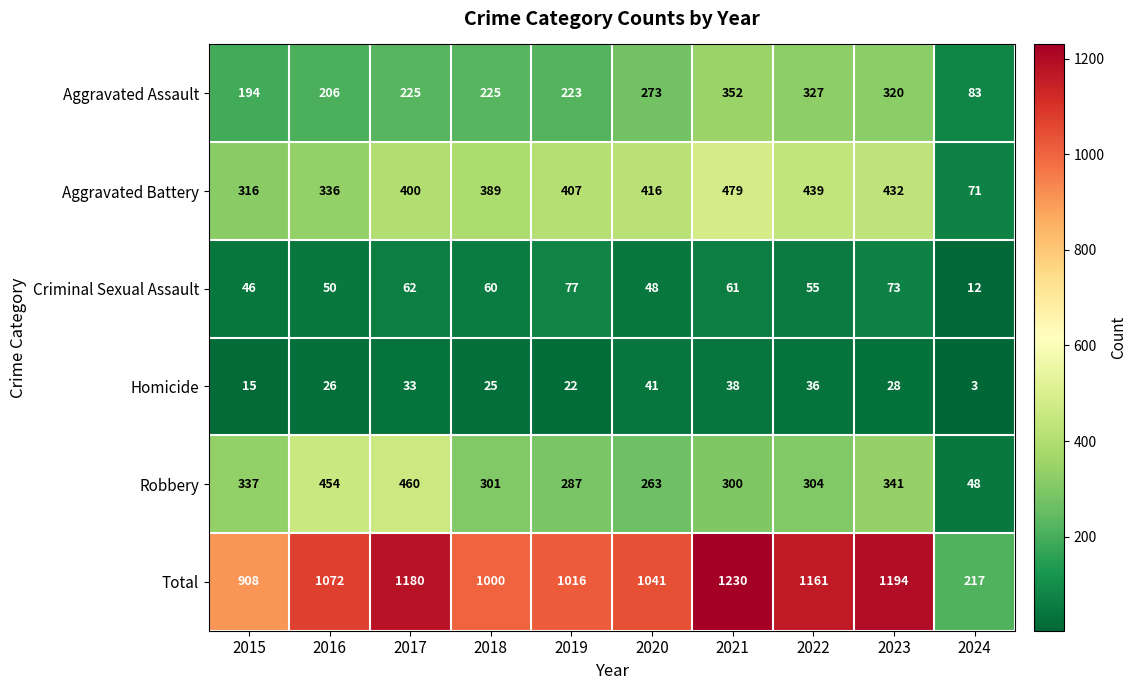

True or false: Total has a value of 1041 at 2020.

True